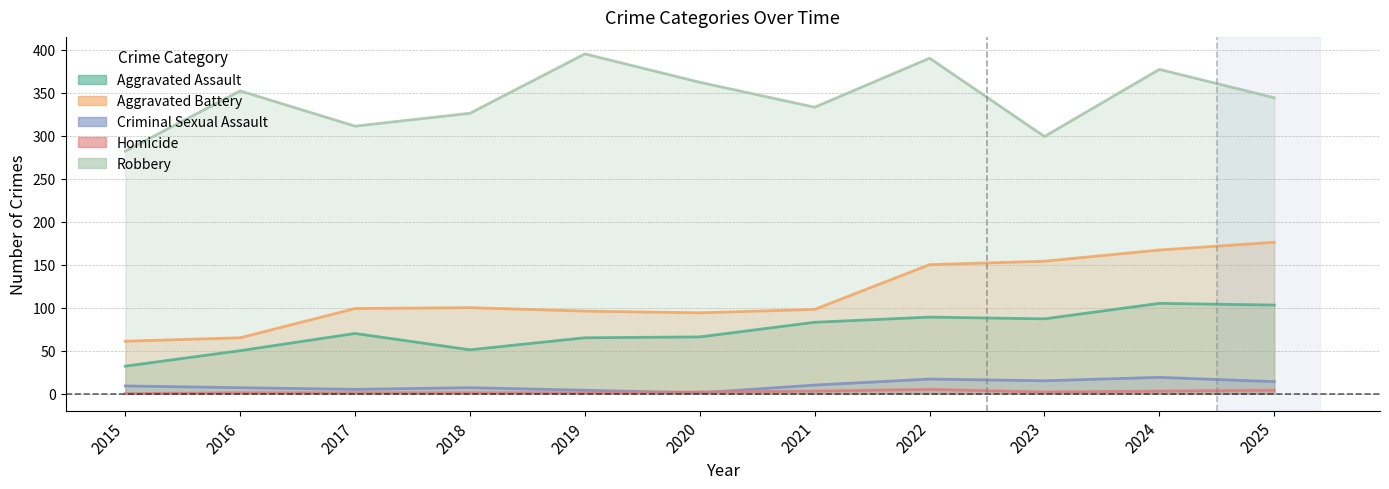

At which label does Robbery first exceed 344?

2016